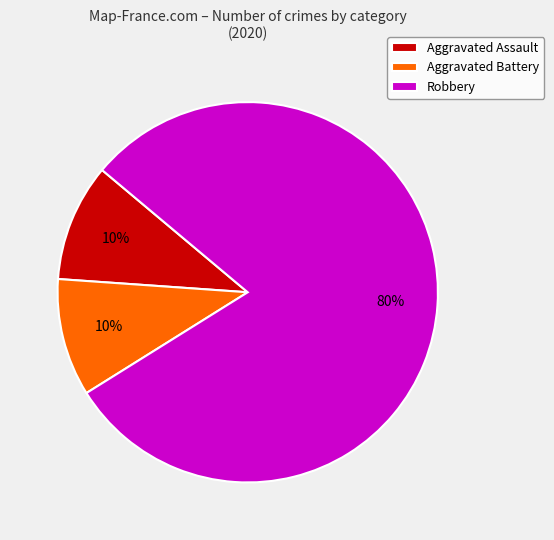

To the nearest percent, what is the difference between the Robbery and Aggravated Assault slice percentages?

70%